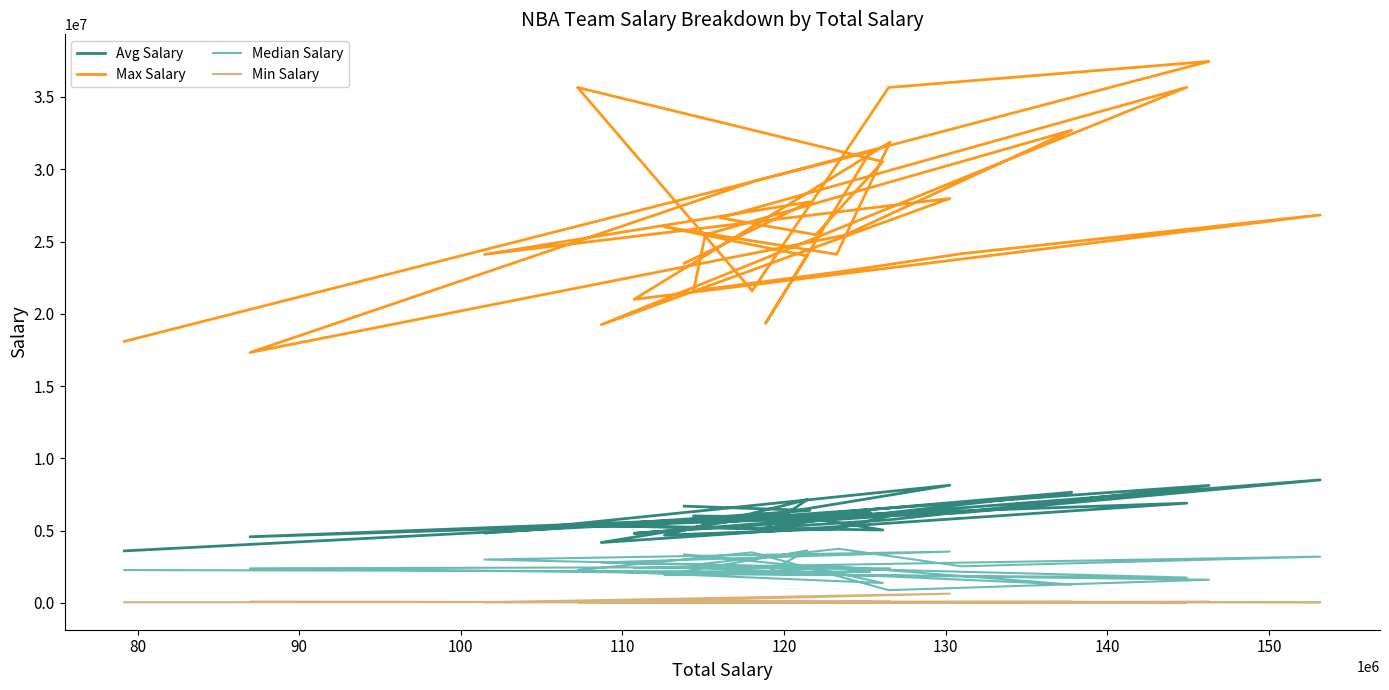

True or false: Max Salary and Avg Salary intersect in this chart.

False